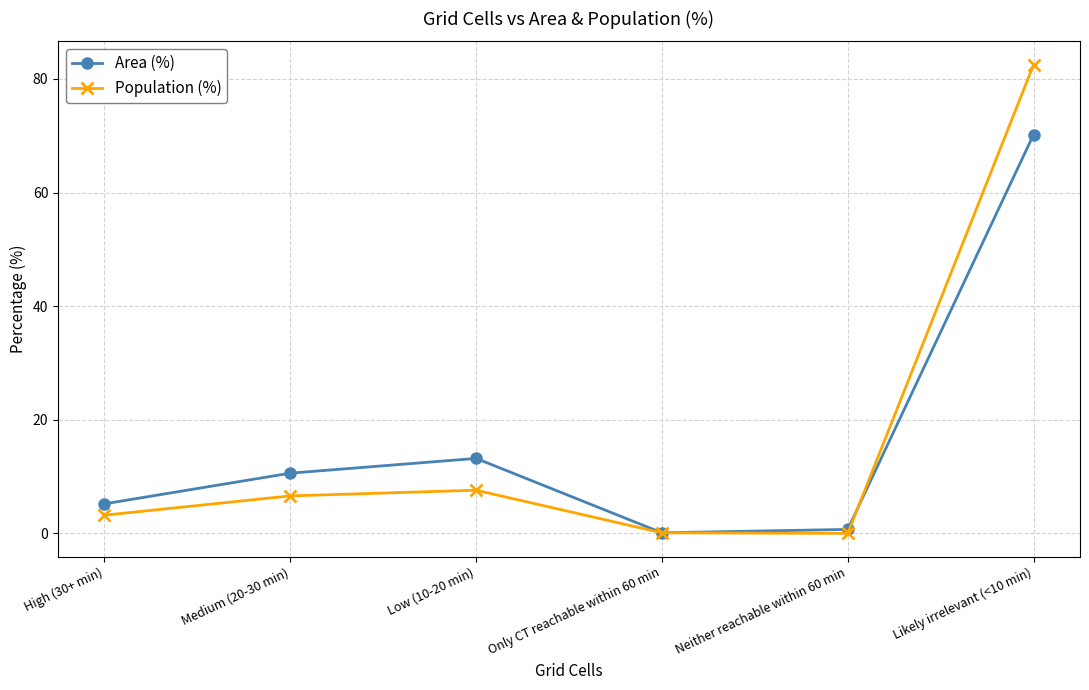

Which label corresponds to the largest value in the chart?

Likely irrelevant (<10 min)